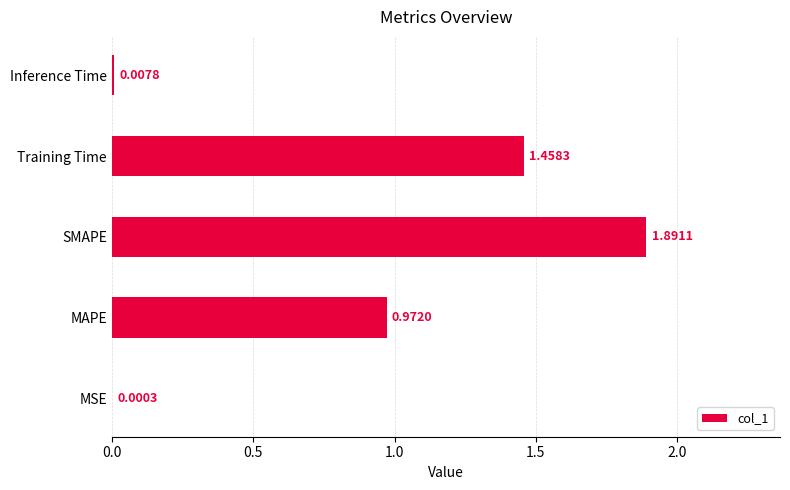

What is the change in value from MAPE to Inference Time?

-1.0